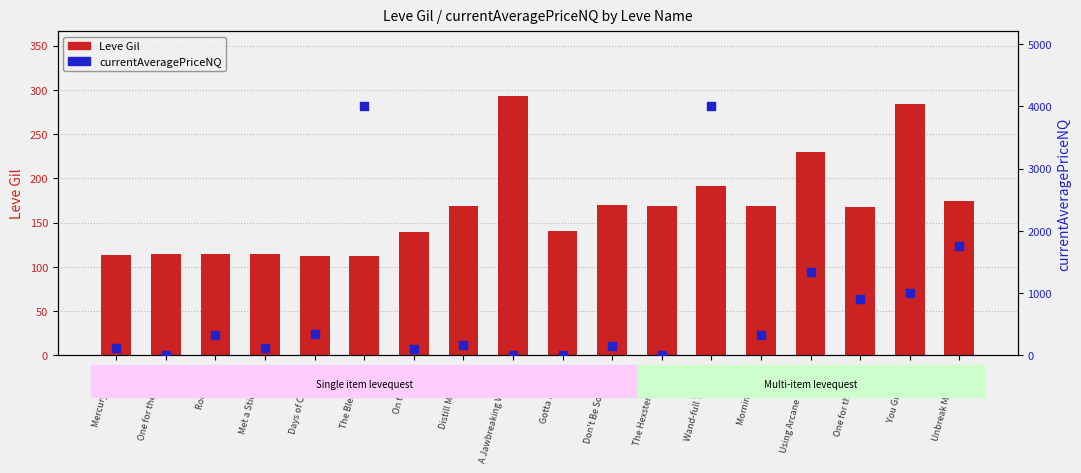

At how many categories does at least one series exceed 652?

6